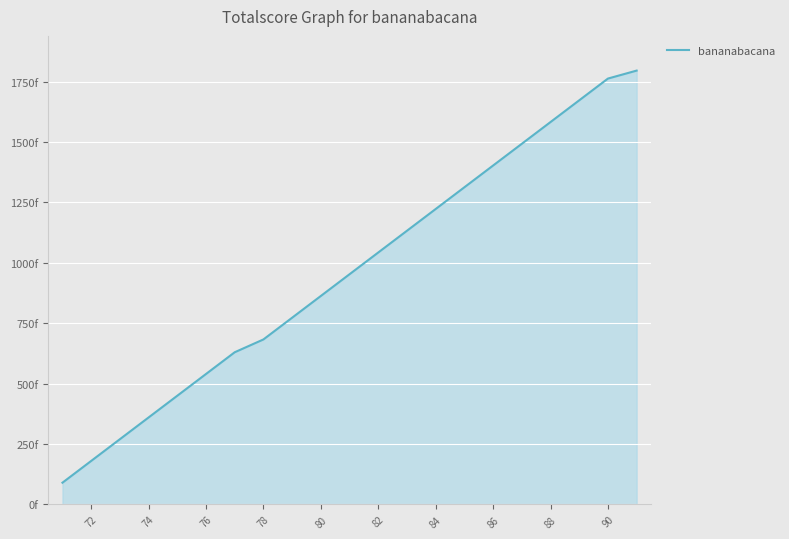

What is the difference between the second highest and second lowest values?

1583